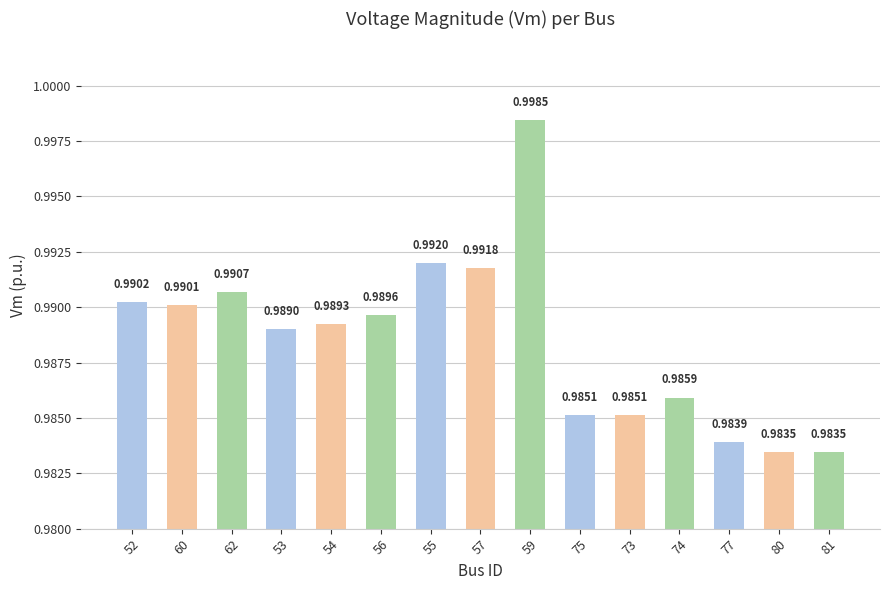

Between 60 and 75, which is larger?

60